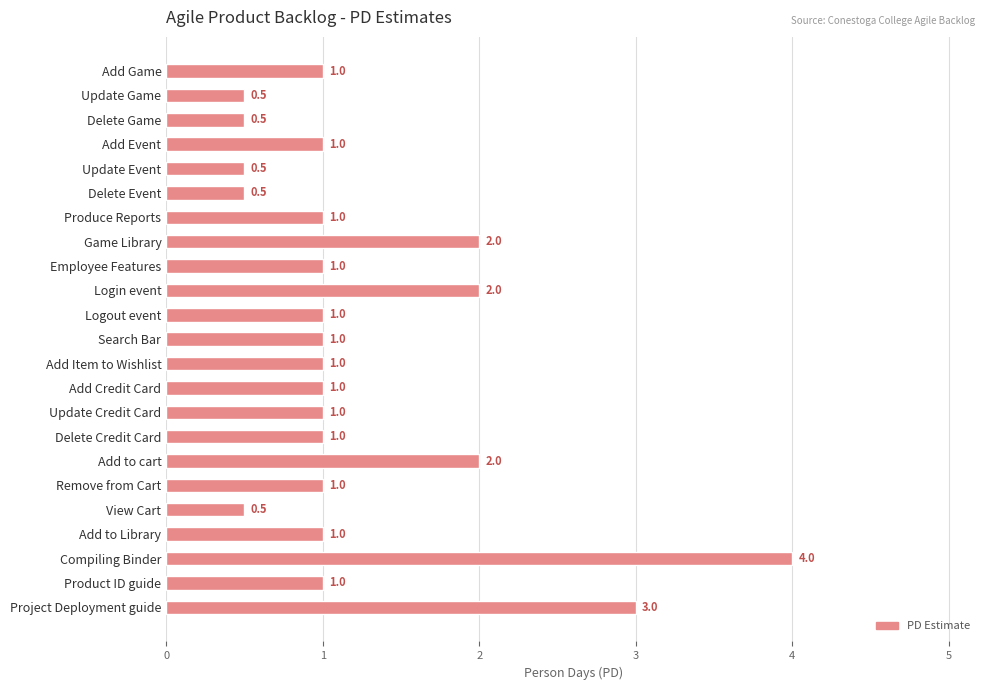

Is it true that the value at Delete Game is 0.5?

True